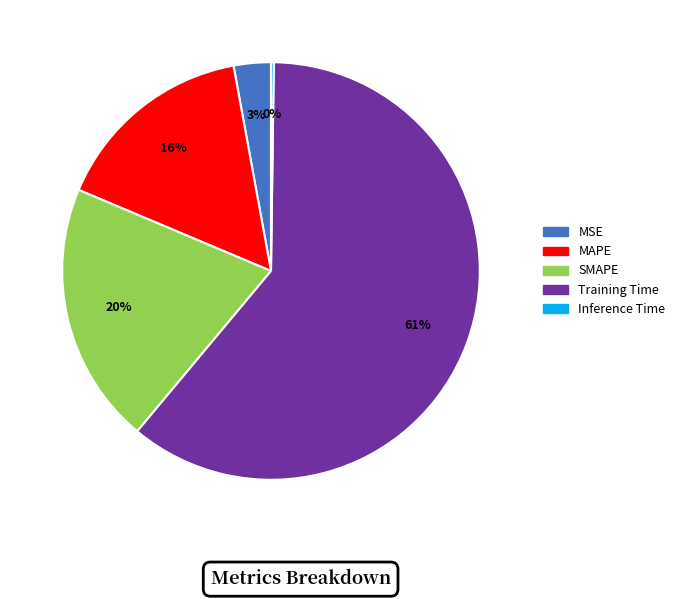

Do MAPE and SMAPE together represent more than half of the pie?

No